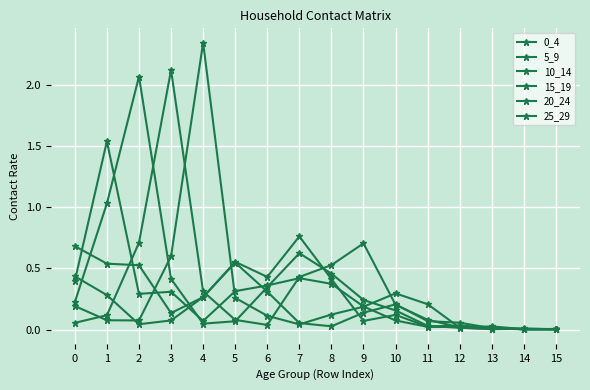

At which category does the chart reach its peak across all series?

4